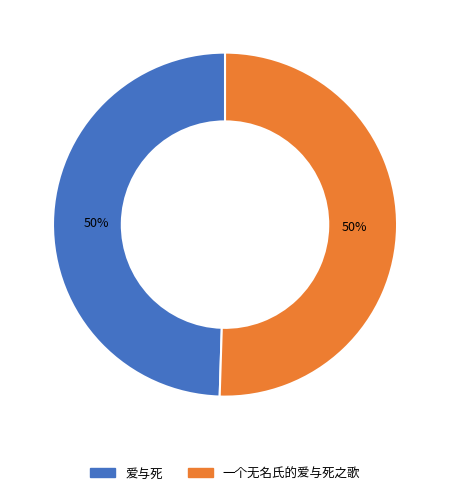

To the nearest percent, what is the combined percentage of 爱与死 and 一个无名氏的爱与死之歌?

100%